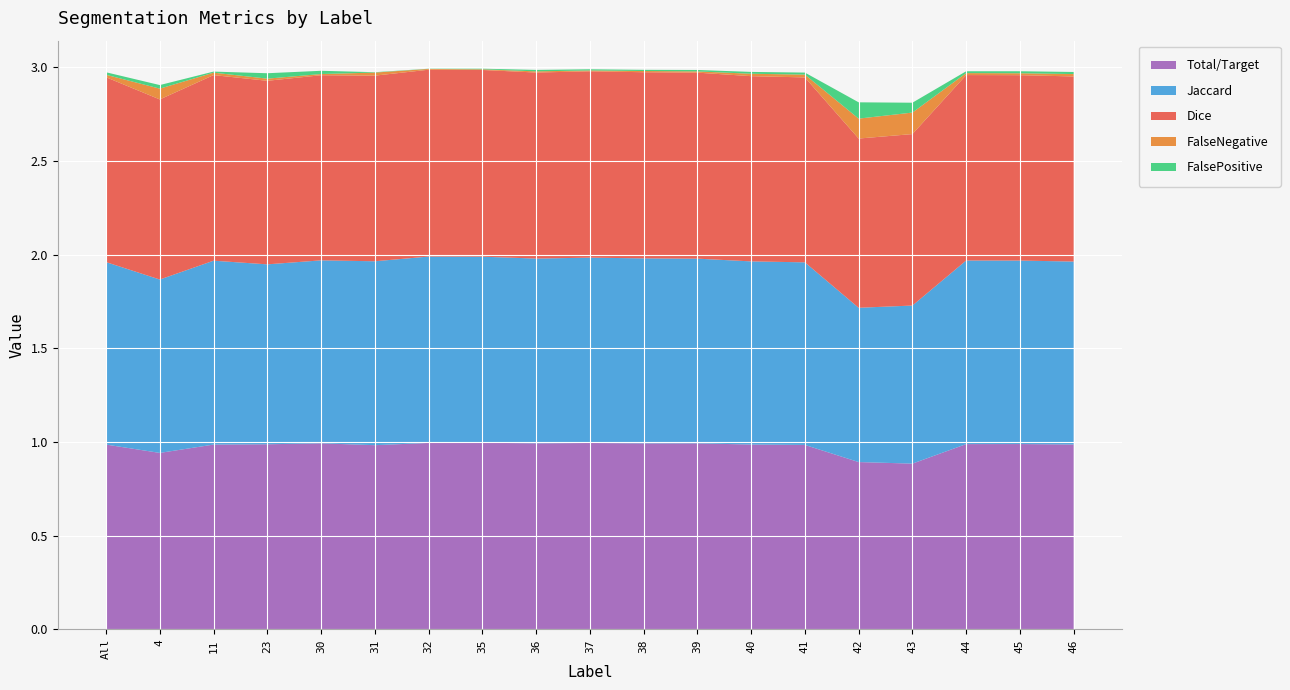

Reading left to right, what are all the values shown in this chart?

Total/Target: 1.0	0.9	1.0	1.0	1.0	1.0	1.0	1.0	1.0	1.0	1.0	1.0	1.0	1.0	0.9	0.9	1.0	1.0	1.0
Jaccard: 1.0	0.9	1.0	1.0	1.0	1.0	1.0	1.0	1.0	1.0	1.0	1.0	1.0	1.0	0.8	0.8	1.0	1.0	1.0
Dice: 1.0	1.0	1.0	1.0	1.0	1.0	1.0	1.0	1.0	1.0	1.0	1.0	1.0	1.0	0.9	0.9	1.0	1.0	1.0
FalseNegative: 0.0	0.1	0.0	0.0	0.0	0.0	0.0	0.0	0.0	0.0	0.0	0.0	0.0	0.0	0.1	0.1	0.0	0.0	0.0
FalsePositive: 0.0	0.0	0.0	0.0	0.0	0.0	0.0	0.0	0.0	0.0	0.0	0.0	0.0	0.0	0.1	0.1	0.0	0.0	0.0